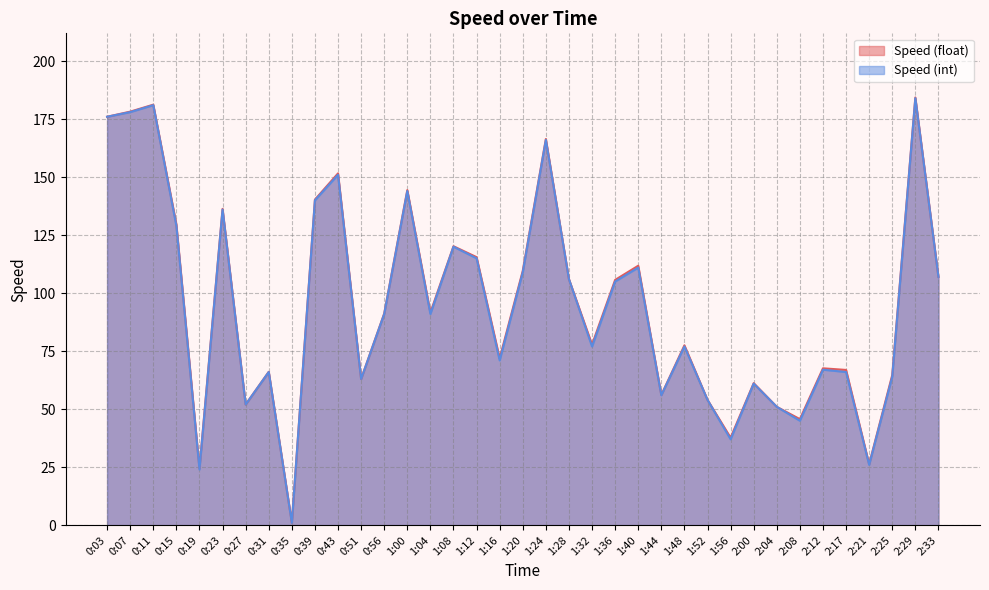

Reading left to right, transcribe all the data shown in this chart.

Speed (float): 176.0	178.2	181.2	129.6	24.5	136.3	52.0	66.1	1.1	140.3	151.6	63.0	91.2	144.4	91.6	120.2	115.5	71.9	109.6	166.4	106.0	77.8	105.7	111.8	56.1	77.5	54.0	37.7	61.2	51.0	45.7	67.6	66.9	26.3	64.7	184.3	107.0
Speed (int): 176.0	178.0	181.0	129.0	24.0	136.0	52.0	66.0	1.0	140.0	151.0	63.0	91.0	144.0	91.0	120.0	115.0	71.0	109.0	166.0	106.0	77.0	105.0	111.0	56.0	77.0	54.0	37.0	61.0	51.0	45.0	67.0	66.0	26.0	64.0	184.0	107.0